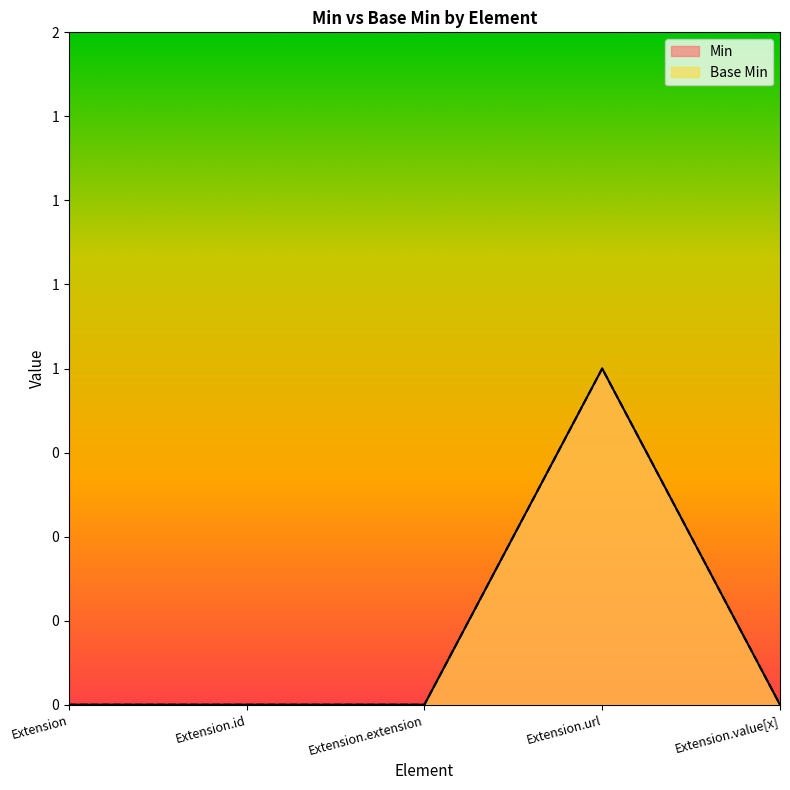

Rank the series at Extension.url from lowest to highest value.

Min, Base Min